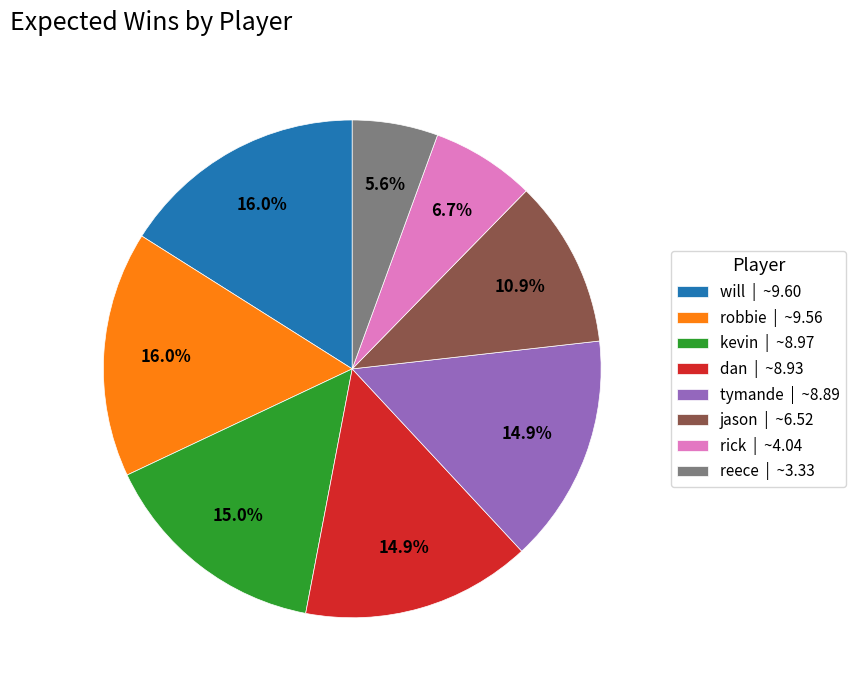

What percentage is NOT represented by robbie?

84.0%